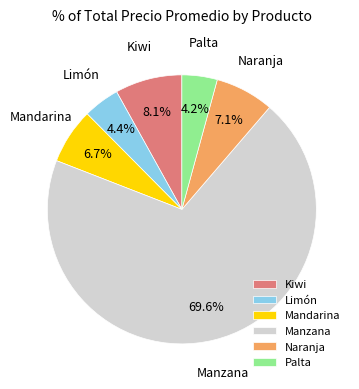

To the nearest percent, what is the difference between the largest and smallest slice percentages?

65%